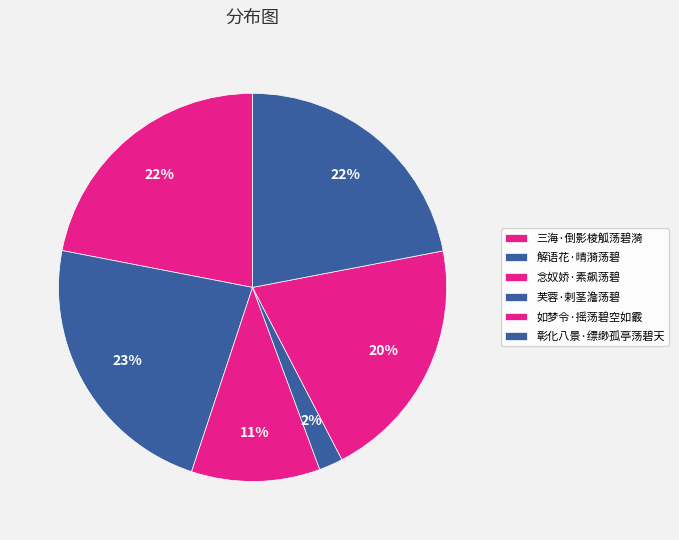

How many segments does this pie chart have?

6